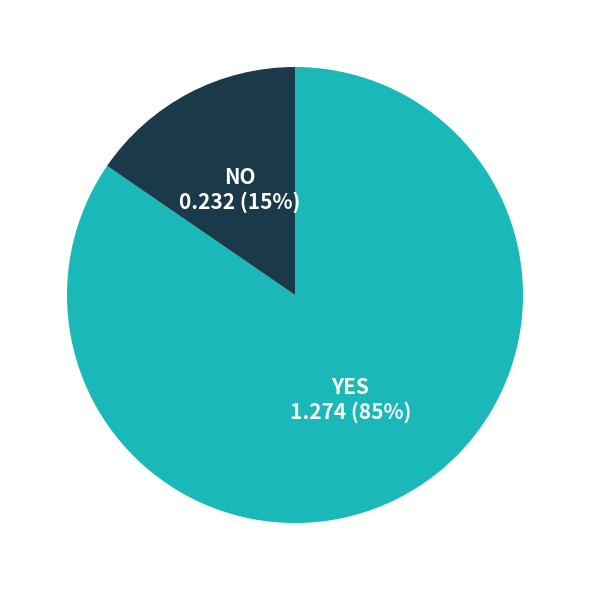

Which slice is the smallest?

NO